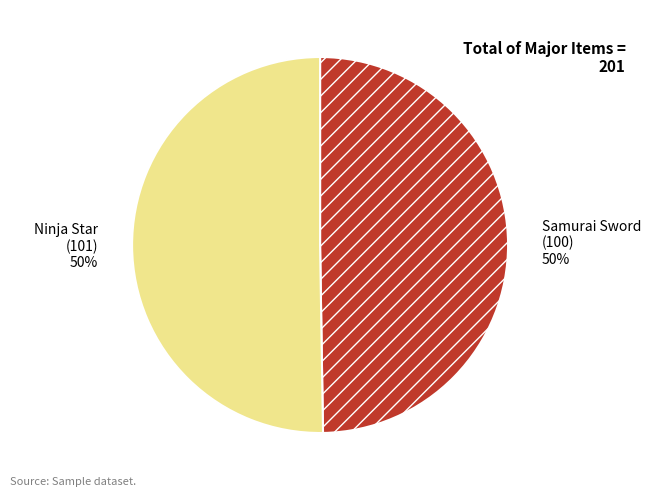

How many segments does this pie chart have?

2